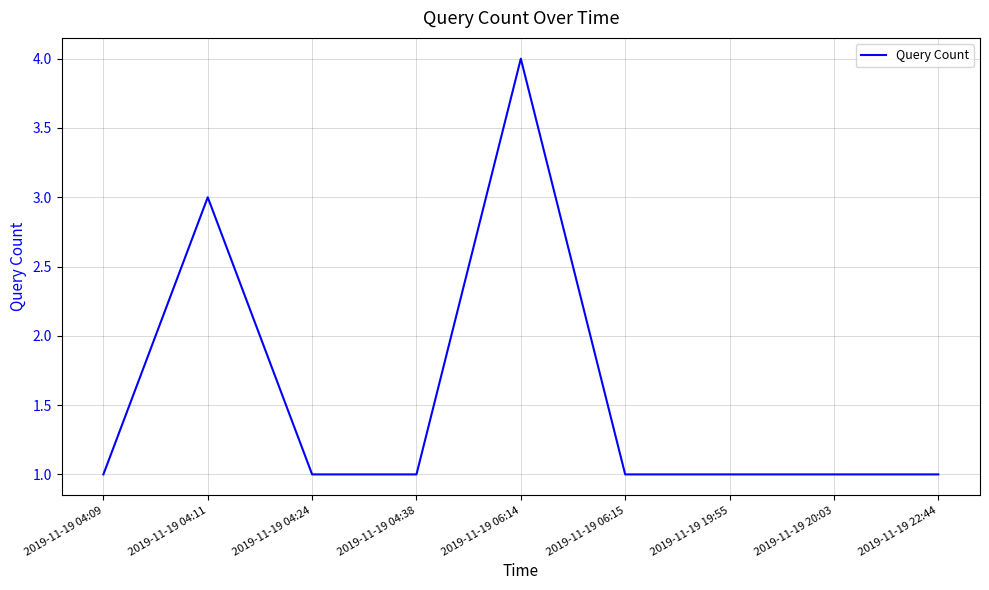

What is the change in value from 2019-11-19 04:24 to 2019-11-19 06:14?

+3